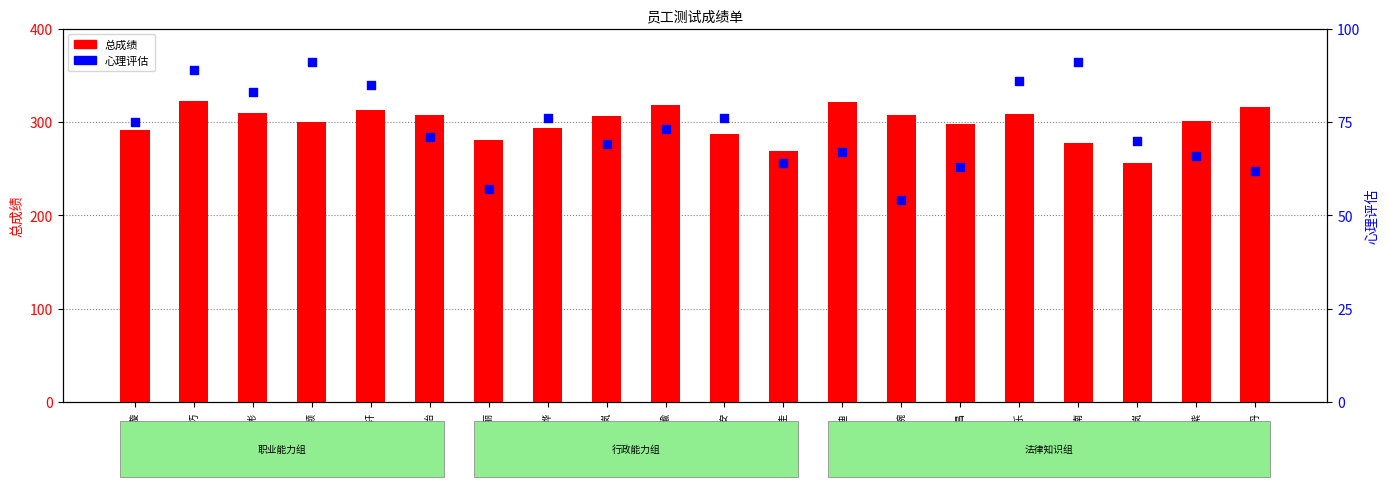

What are all the series names shown in the legend?

总成绩, 心理评估